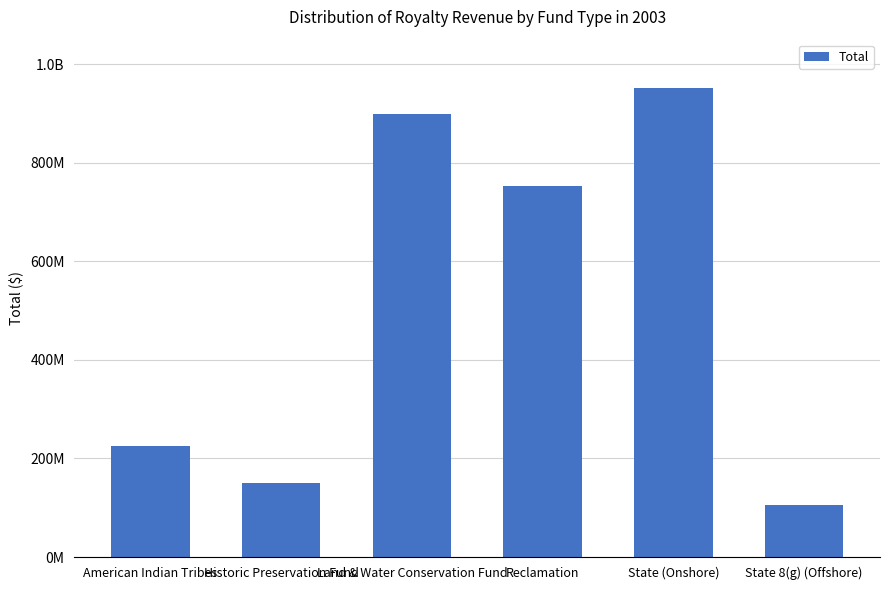

Which label corresponds to the smallest value in the chart?

State 8(g) (Offshore)